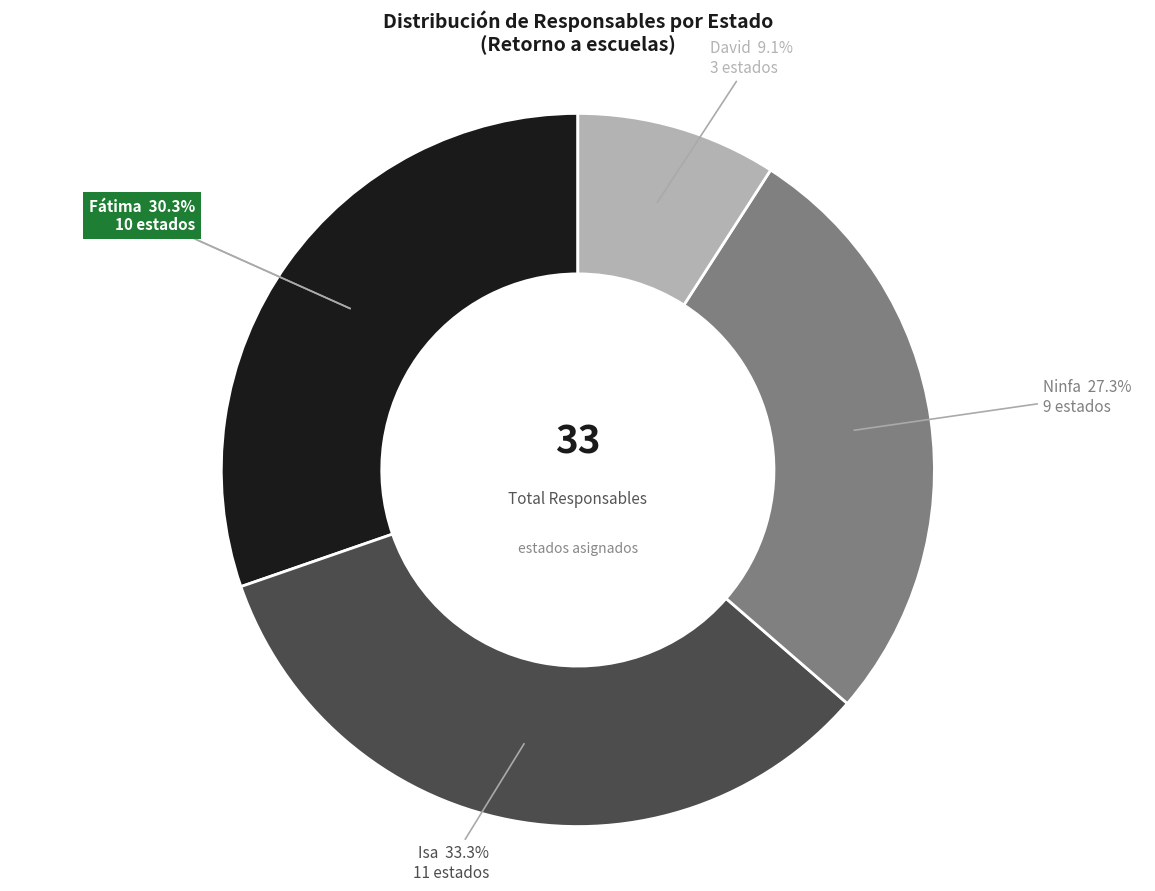

Which category has the smallest portion of the pie?

David